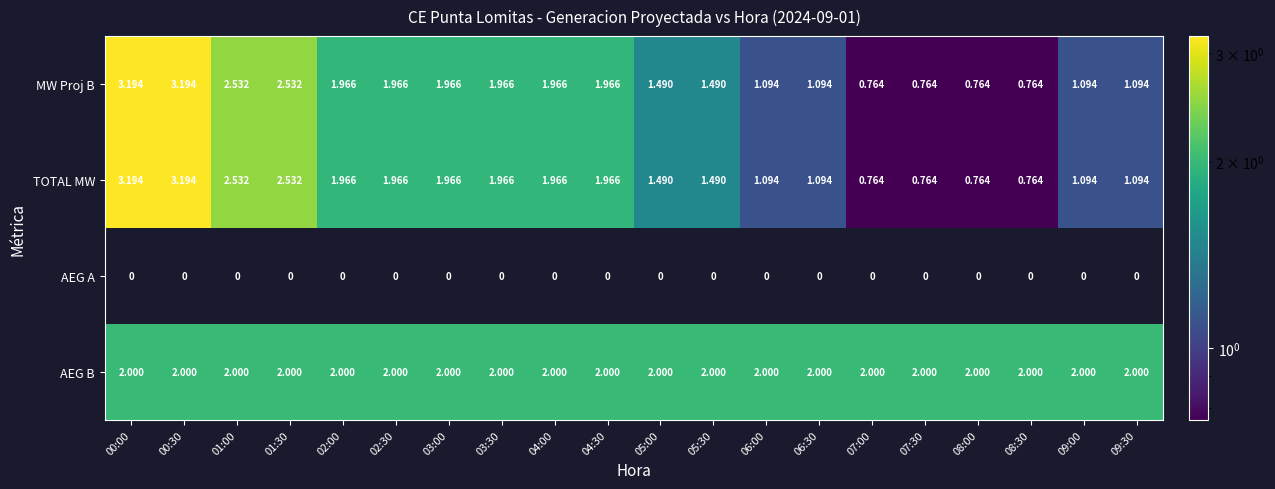

Between 01:30 and 06:00, which series saw the biggest shift?

MW Proj B